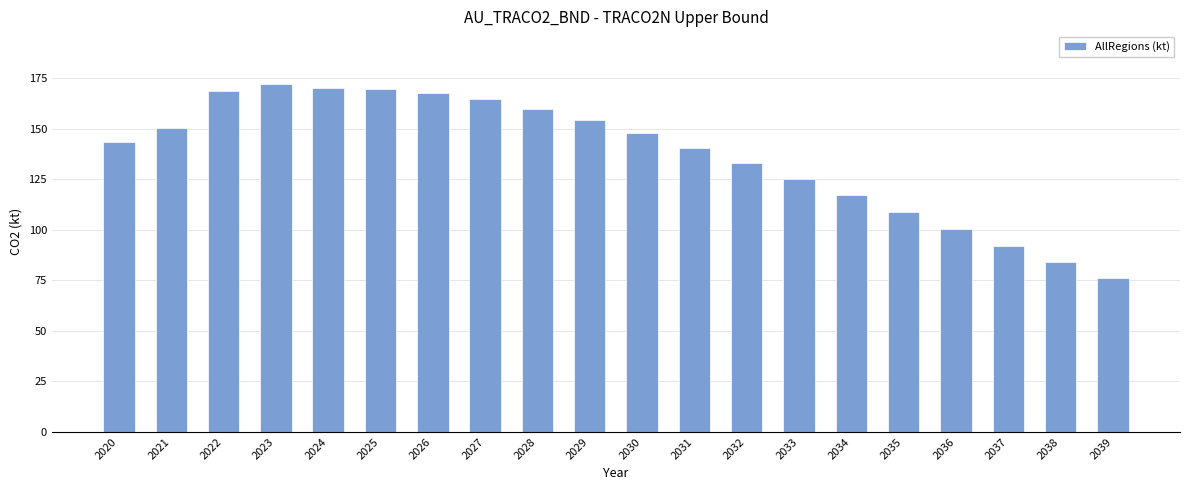

Which has a higher value, 2027 or 2020?

2027